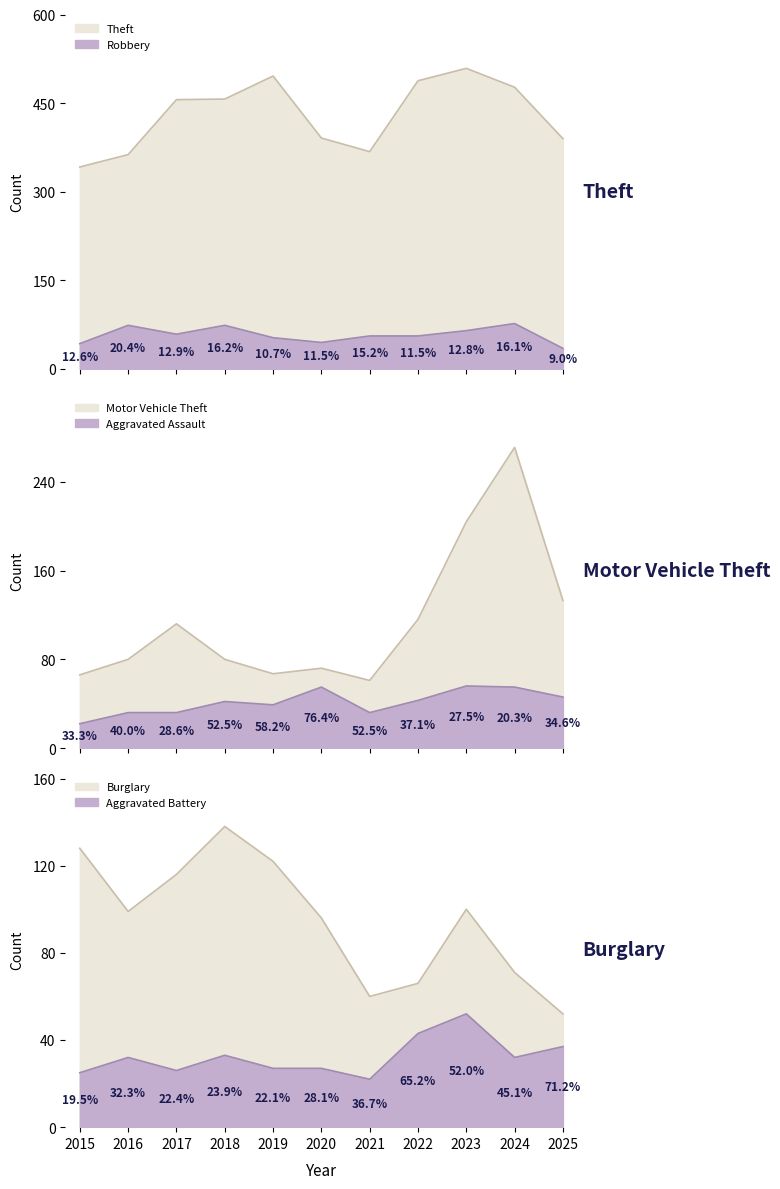

What are all the series names shown in the legend?

Theft, Motor Vehicle Theft, Burglary, Robbery, Aggravated Assault, Aggravated Battery